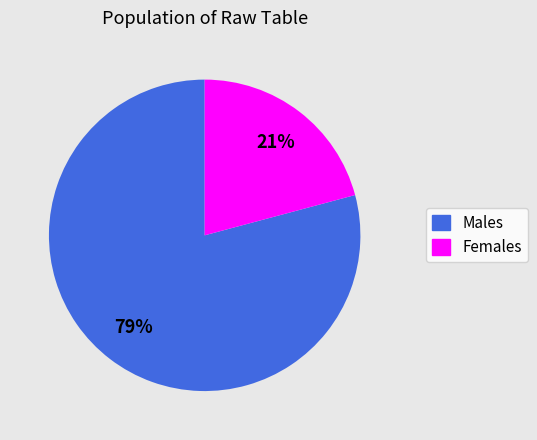

To the nearest percent, what is the average slice percentage?

50%